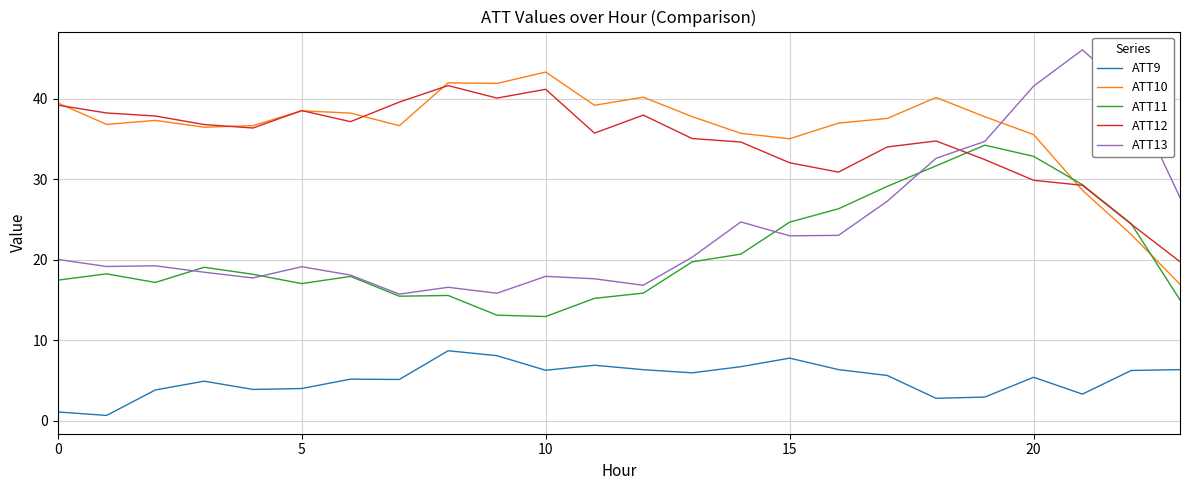

What are all the series names shown in the legend?

ATT9, ATT10, ATT11, ATT12, ATT13